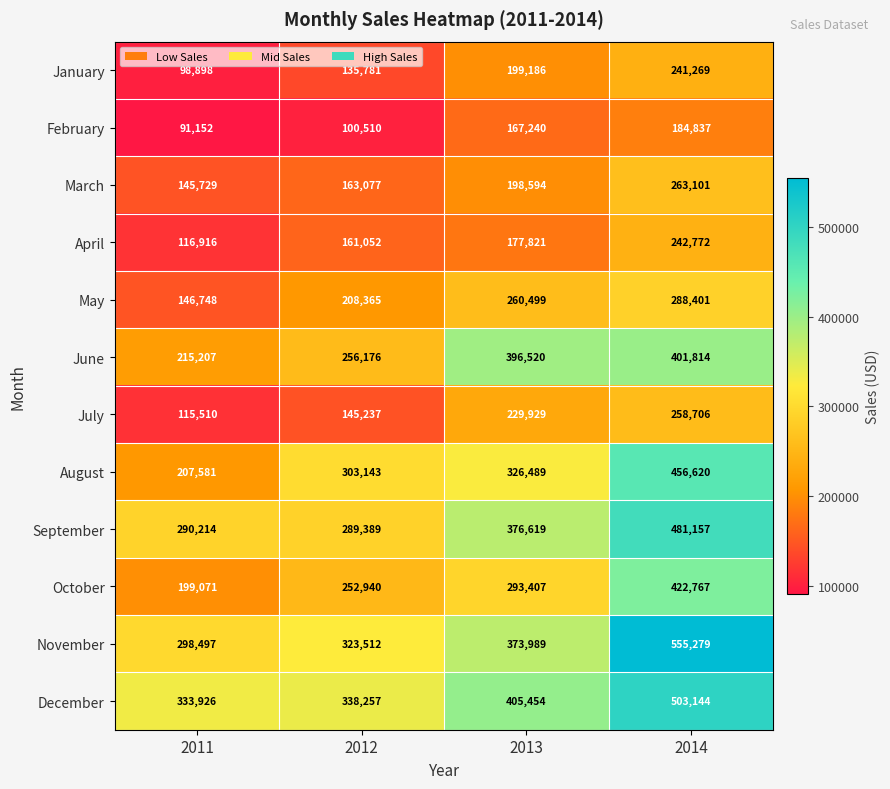

What is the difference between the maximum and second lowest values in the November series?

231767